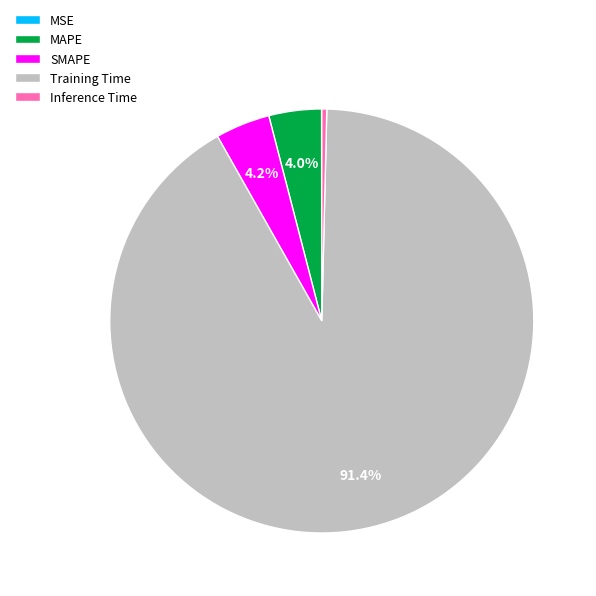

How much of the chart is everything except MAPE?

96.0%